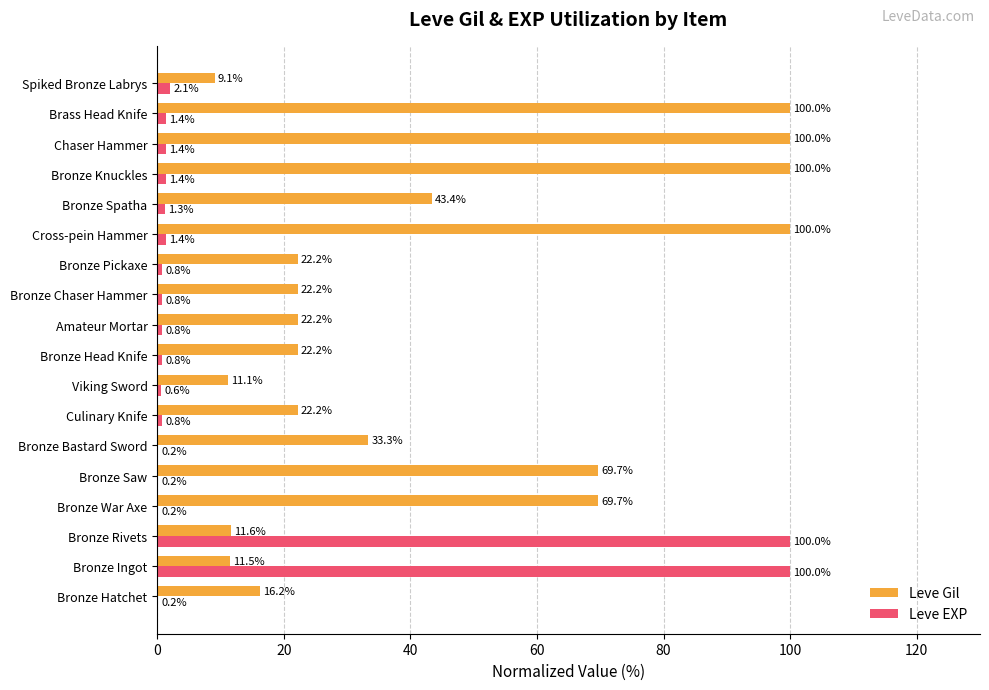

Where is Leve EXP nearest to the value 50?

Spiked Bronze Labrys